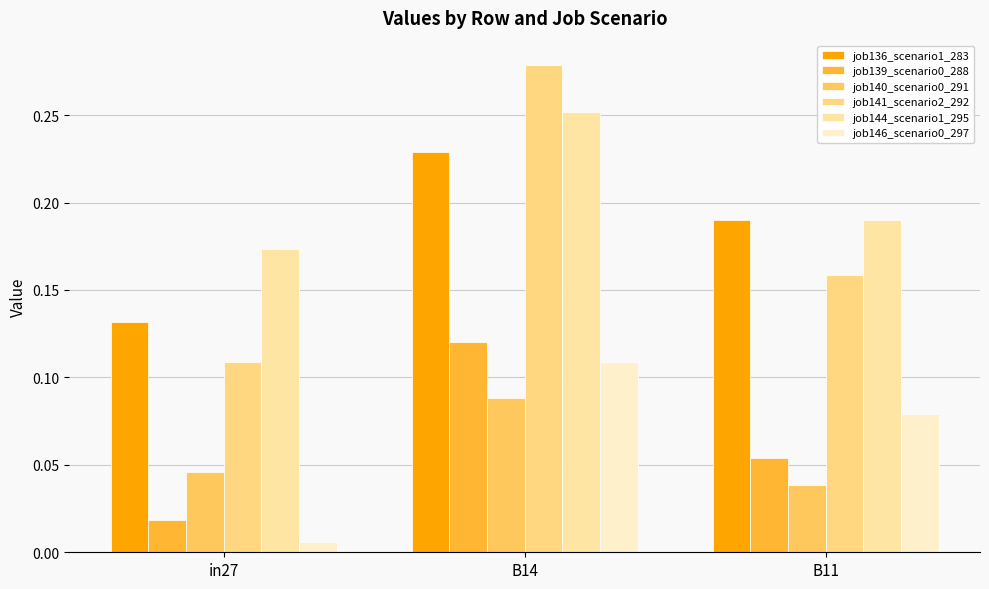

List the labels in order of job146_scenario0_297 value, largest first.

B14, B11, in27